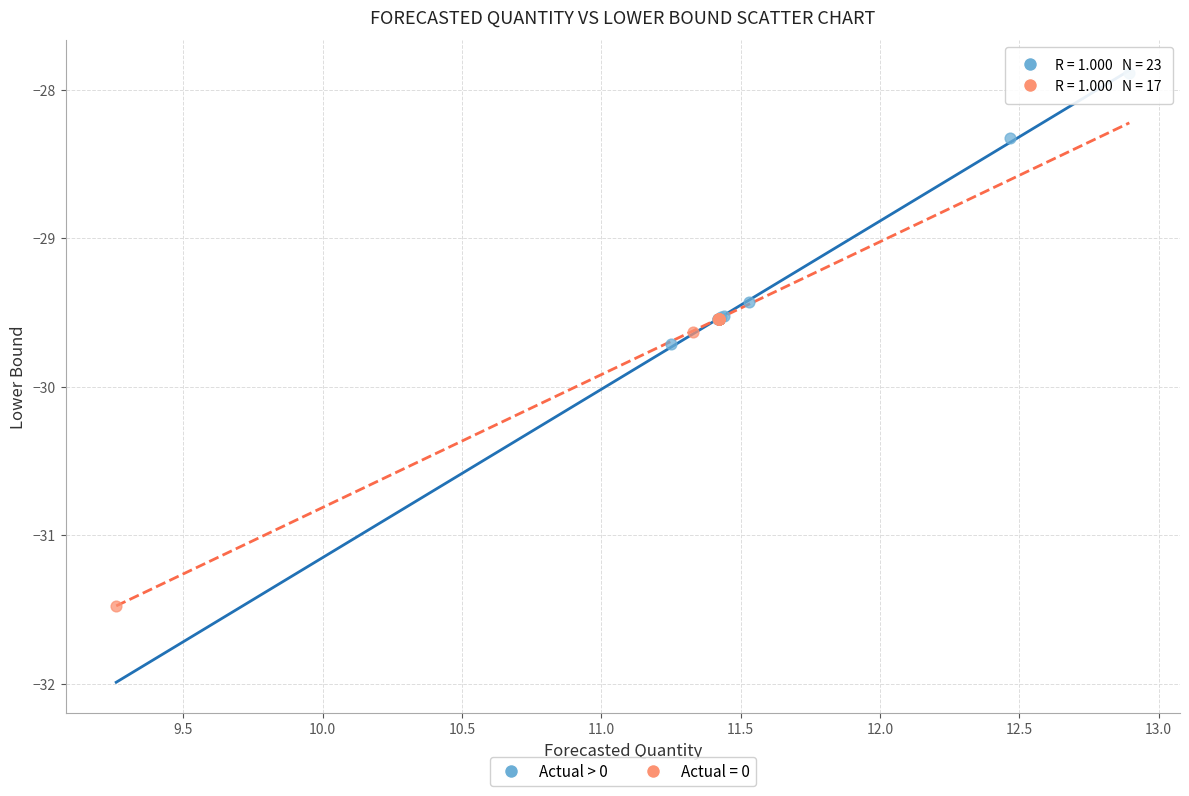

Which series contains the highest Y value?

Actual > 0